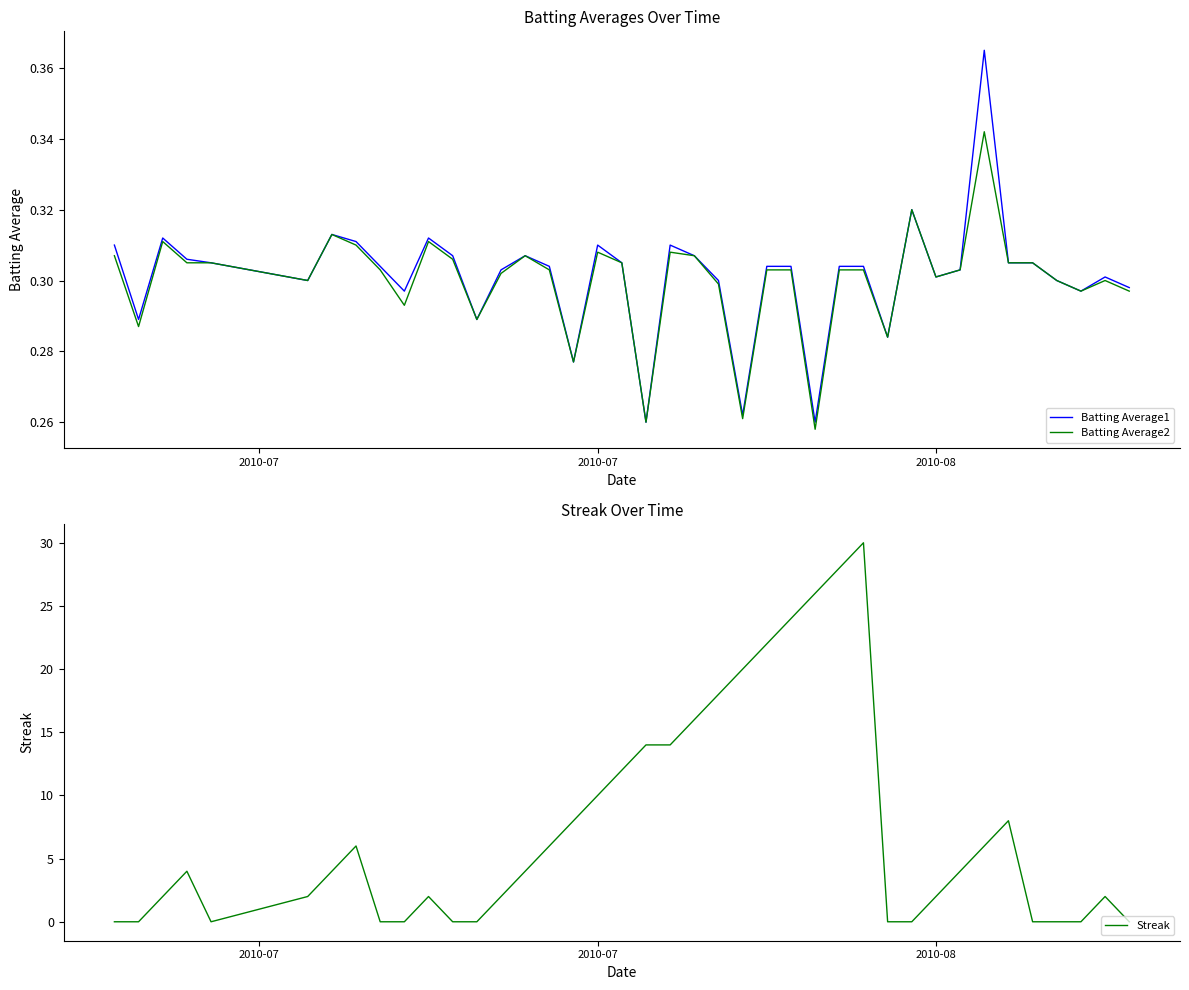

What is the difference between the maximum and minimum values in the Batting Average2 series?

0.1